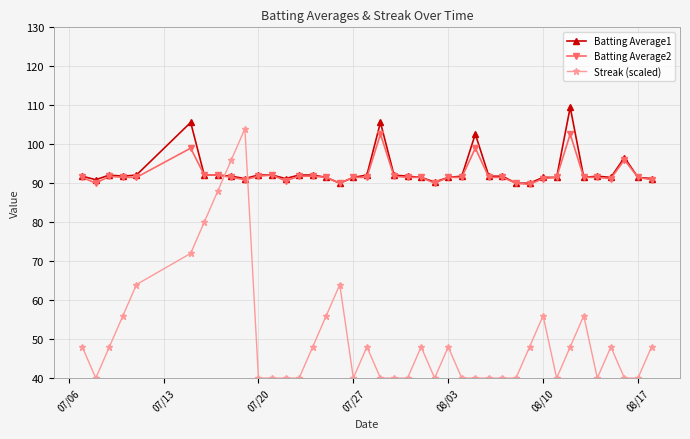

How many values in the Streak (scaled) series are below 48?

19